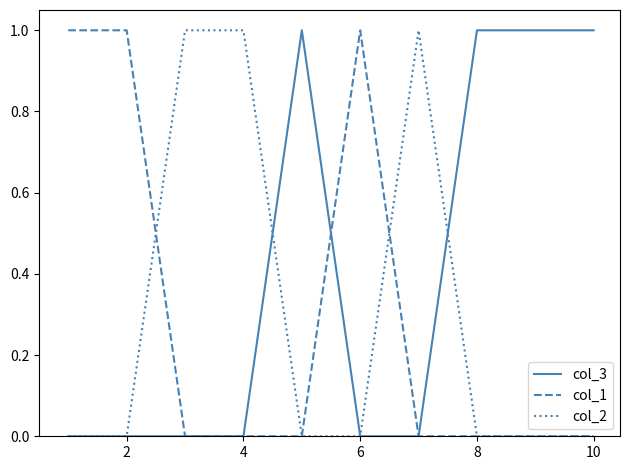

How many lines are shown in the chart?

3